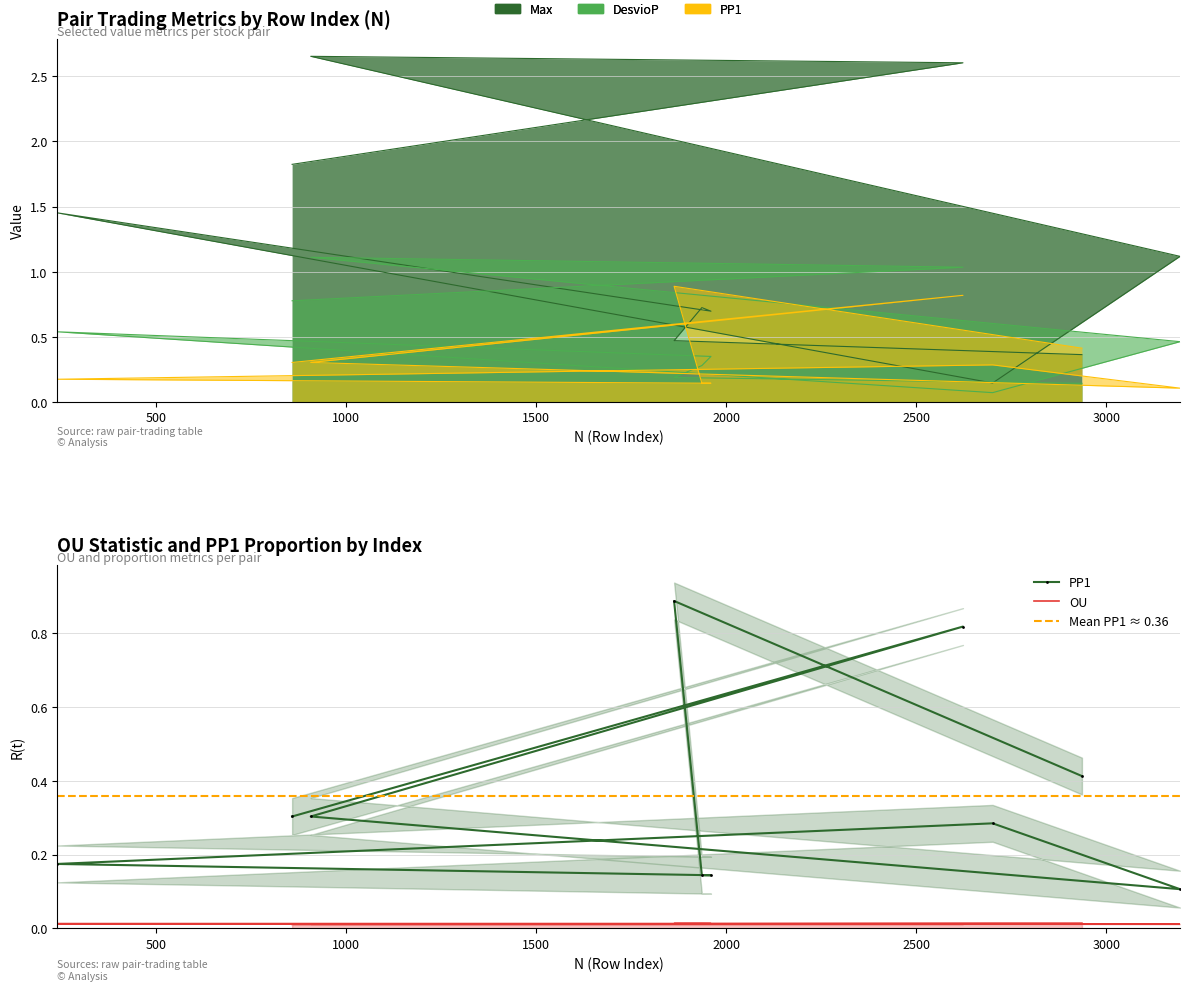

Reading left to right, what are all the values shown in this chart?

Max: 1.8	2.6	2.7	1.1	0.1	1.5	0.7	0.7	0.5	0.4
DesvioP: 0.8	1.0	1.1	0.5	0.1	0.5	0.3	0.3	0.2	0.1
OU: 0.0	0.0	0.0	0.0	0.0	0.0	0.0	0.0	0.0	0.0
PP1: 0.3	0.8	0.3	0.1	0.3	0.2	0.1	0.1	0.9	0.4